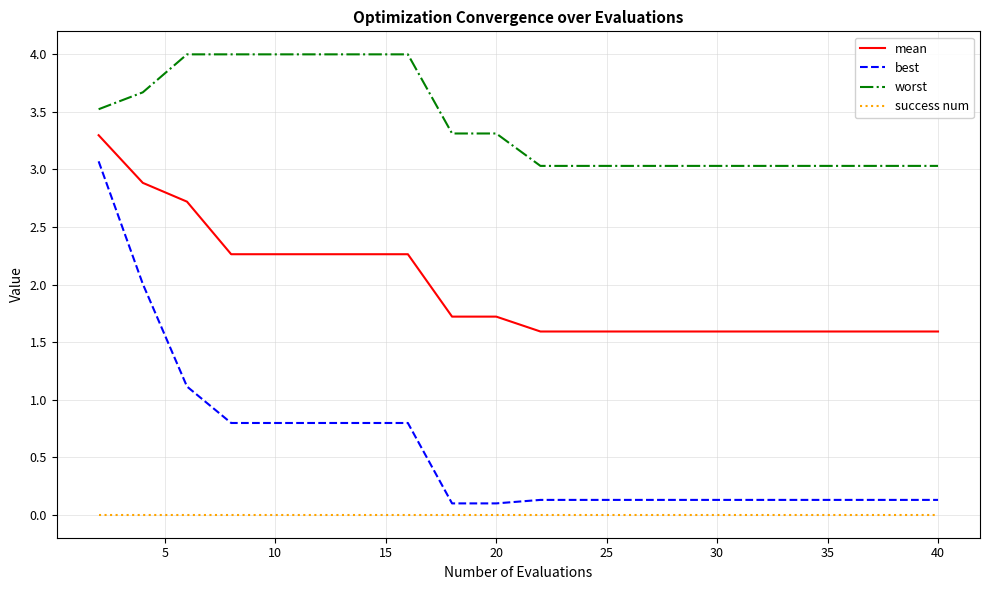

What is the maximum value for mean?

3.3